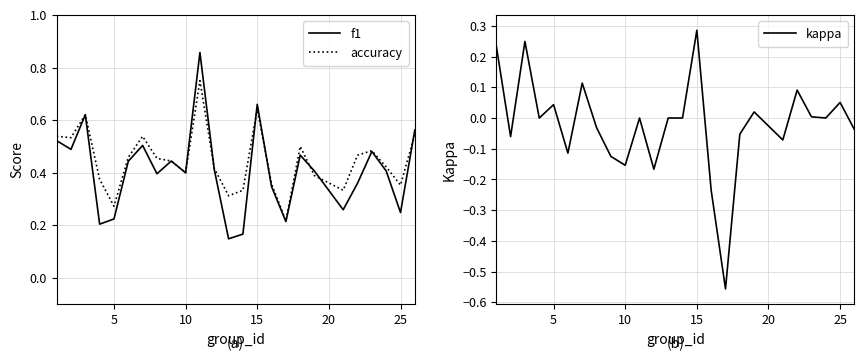

The value of accuracy at 15 is 1.1. True or false?

False